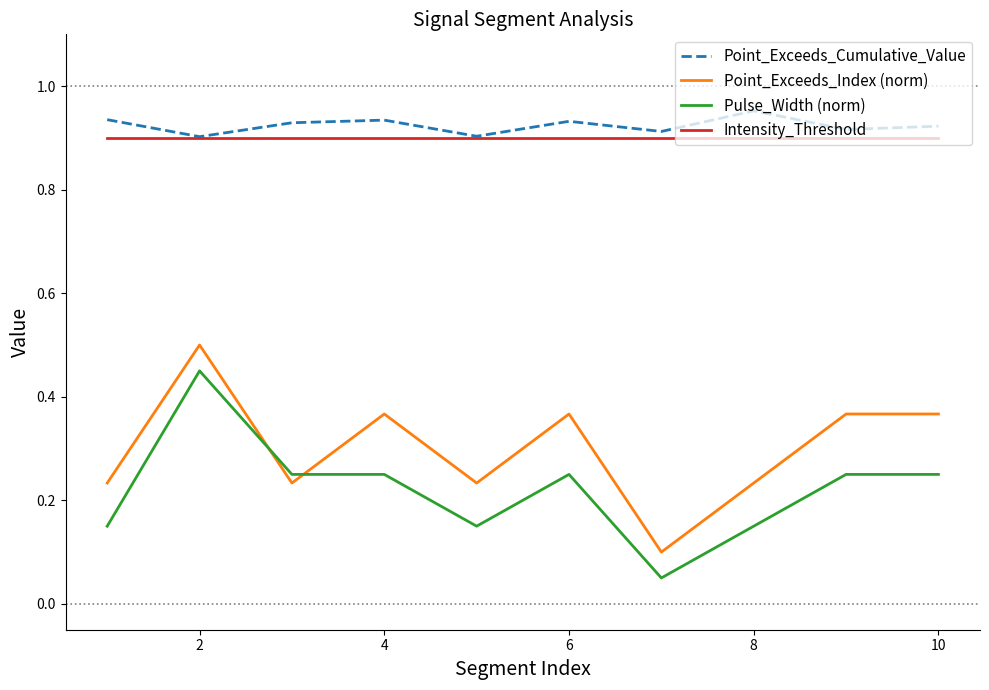

How many intersections are there between Pulse_Width (norm) and Point_Exceeds_Index (norm)?

2